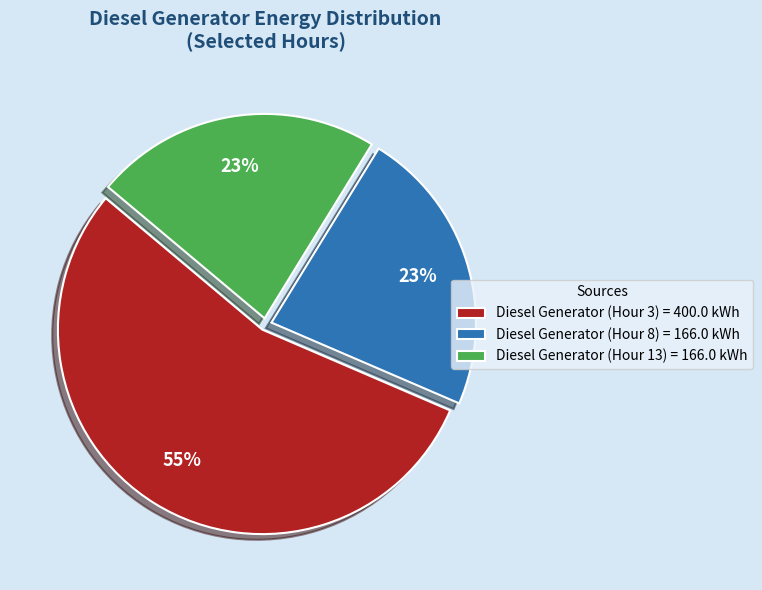

To the nearest percent, what is the average slice percentage?

33%